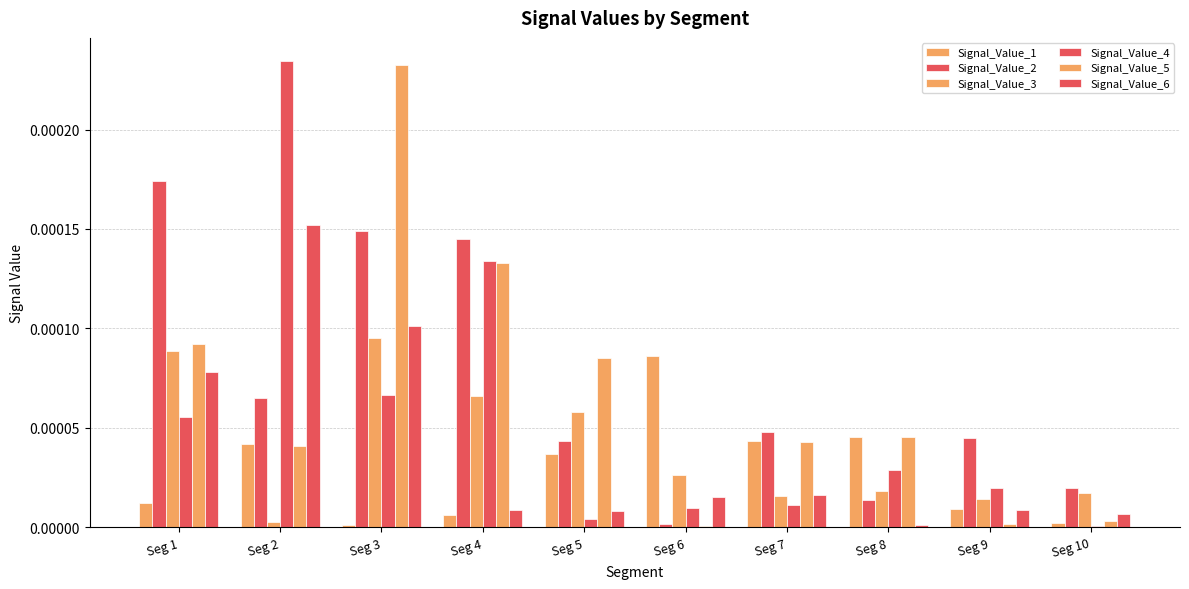

How many groups of bars are there?

10